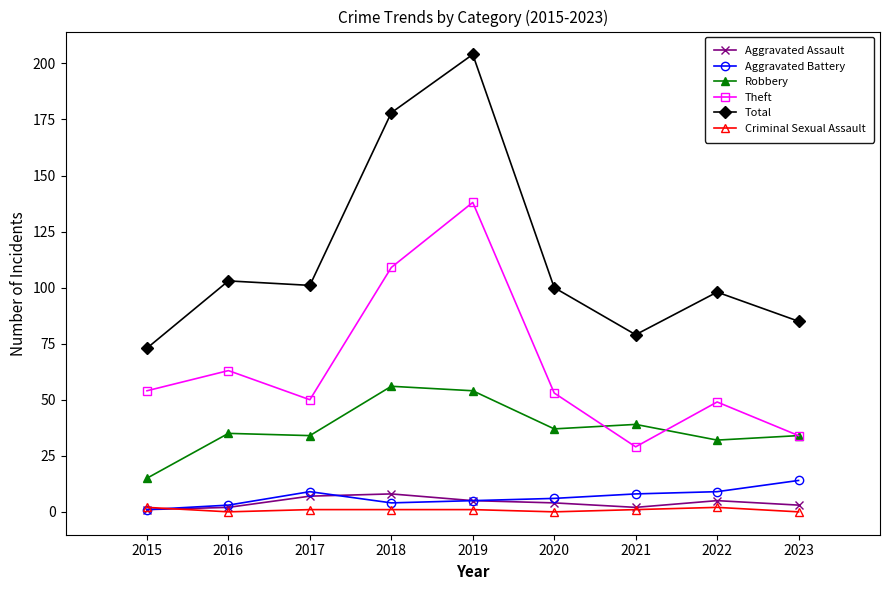

Where is the first local minimum for Theft?

2017